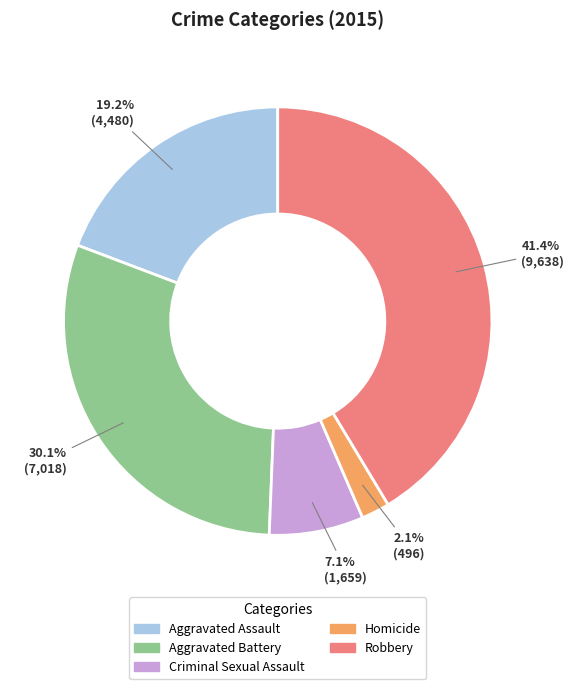

Is the sum of Criminal Sexual Assault and Homicide greater than half?

No